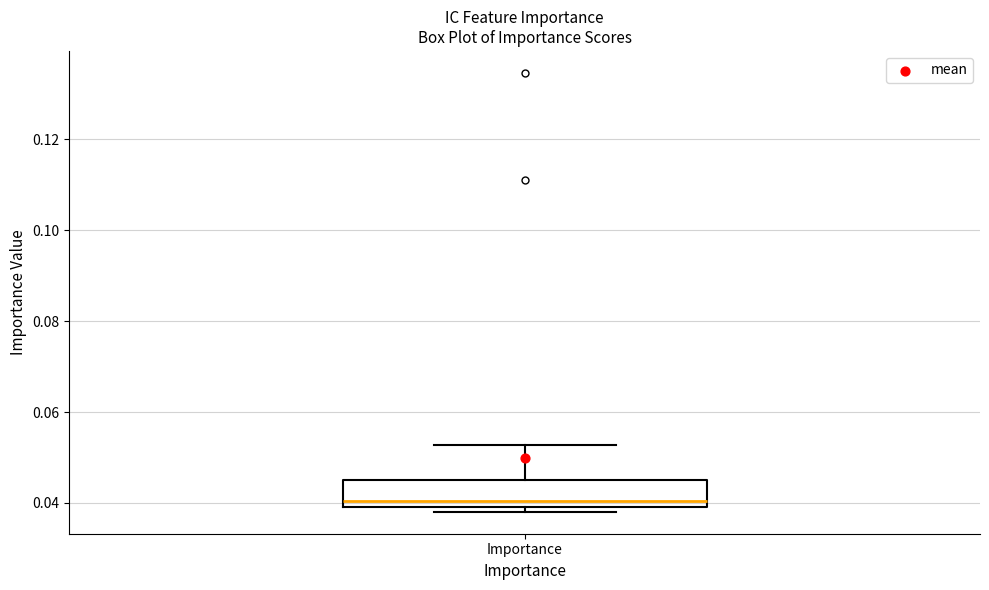

Where does the upper whisker of the box for Importance end on the y-axis? The values are not printed on the chart, so give them approximately, as read against the axis.

0.052